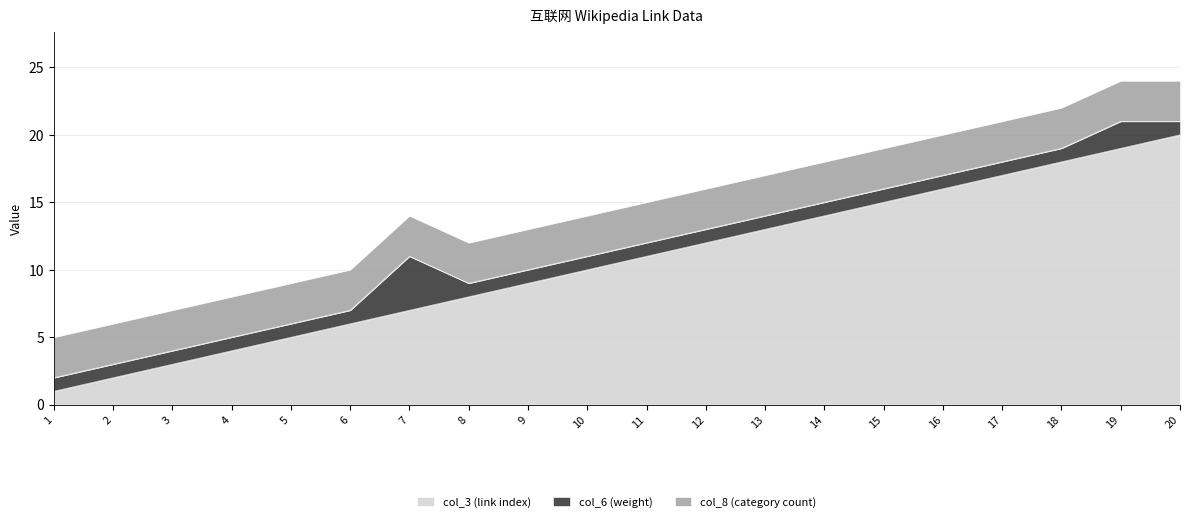

Reading left to right, what are all the values shown in this chart?

col_3 (link index): 1	2	3	4	5	6	7	8	9	10	11	12	13	14	15	16	17	18	19	20
col_6 (weight): 1	1	1	1	1	1	4	1	1	1	1	1	1	1	1	1	1	1	2	1
col_8 (category count): 3	3	3	3	3	3	3	3	3	3	3	3	3	3	3	3	3	3	3	3